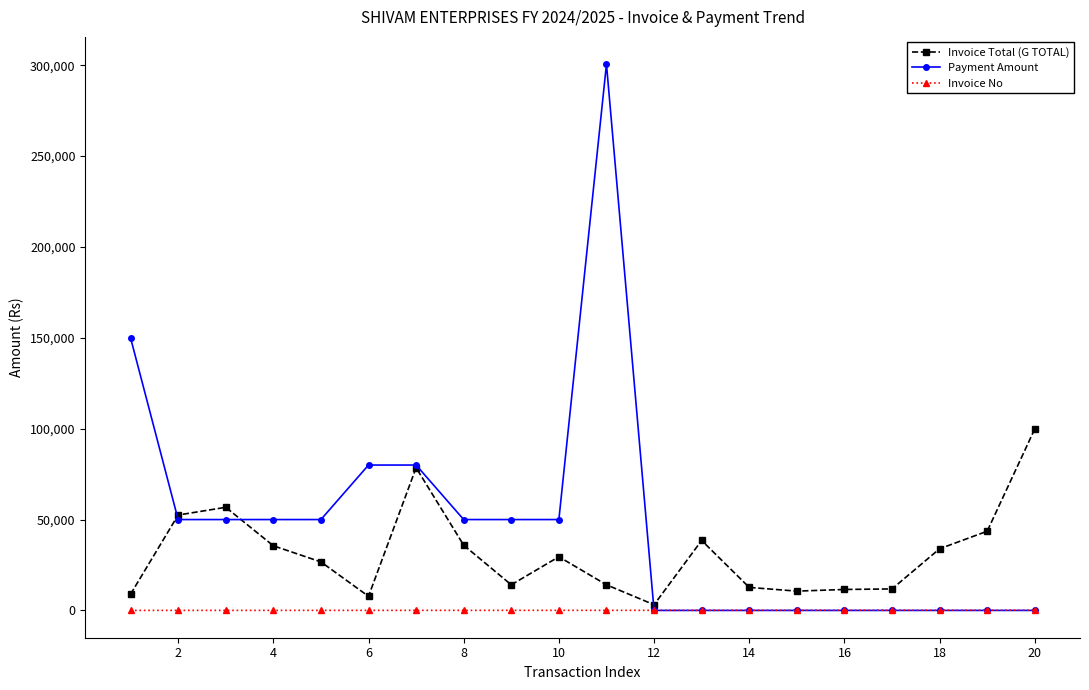

What is the difference between the maximum and second lowest values in the Invoice Total (G TOTAL) series?

92129